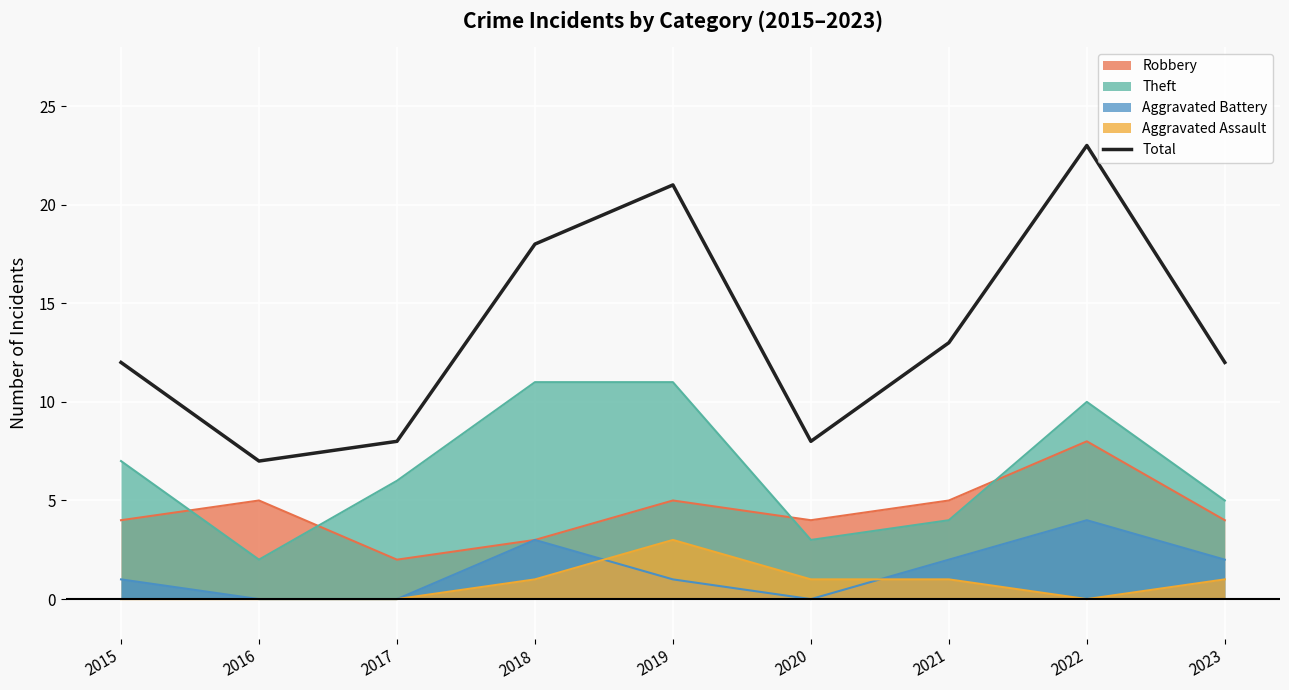

How many lines are shown in the chart?

5